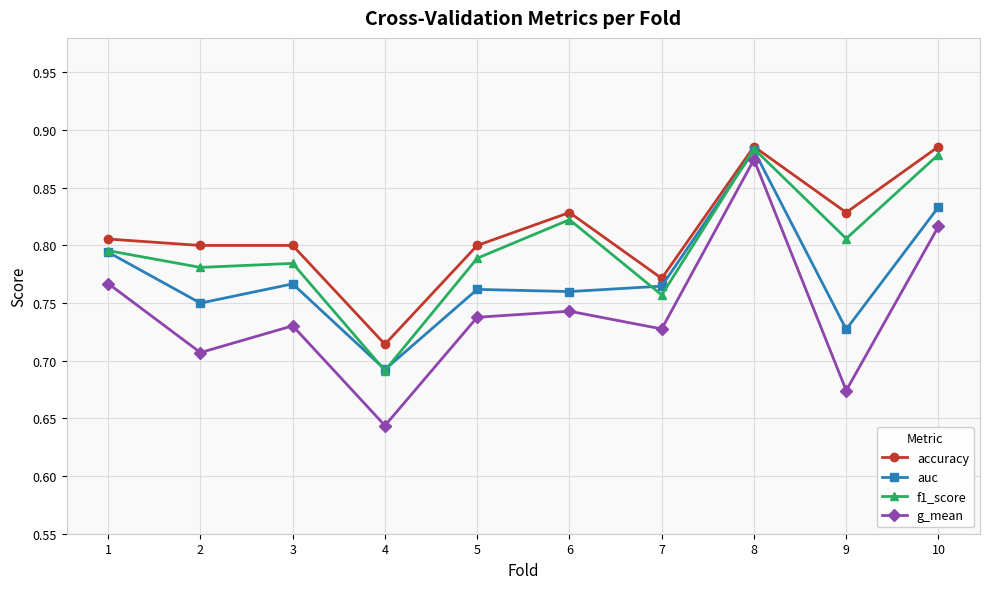

The value of f1_score at 1 is 0.8. True or false?

True